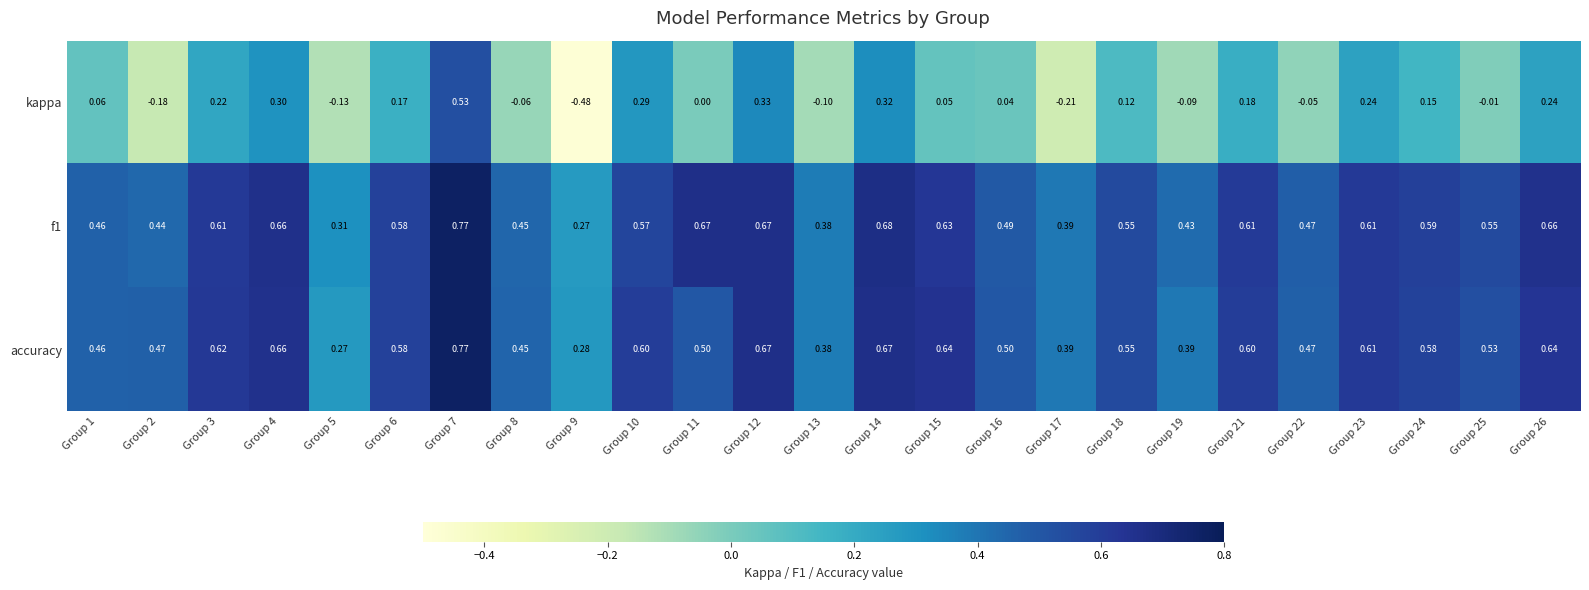

Which series has the widest spread of values?

kappa